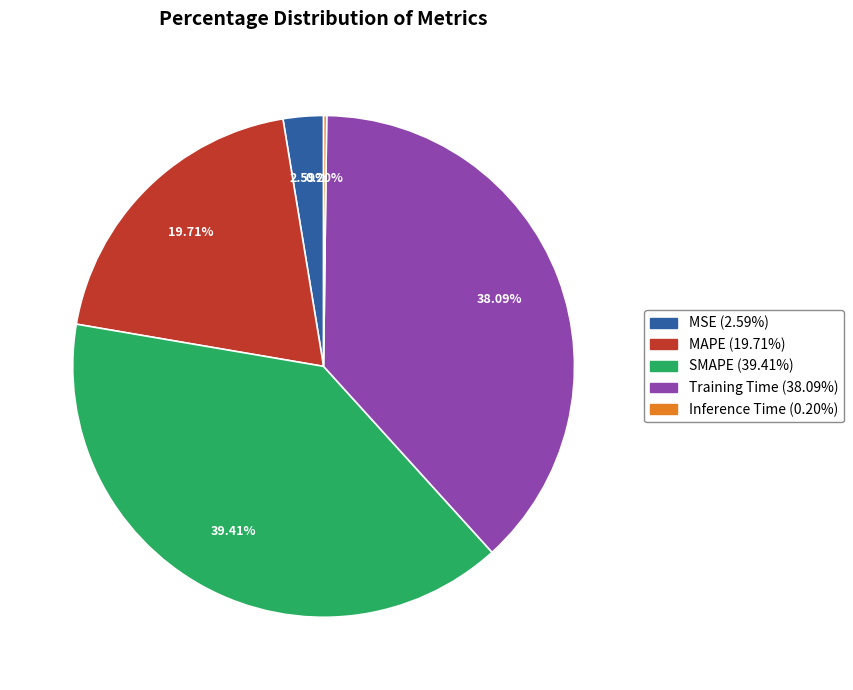

Approximately how many times larger is the value at MAPE compared to Training Time?

0.5